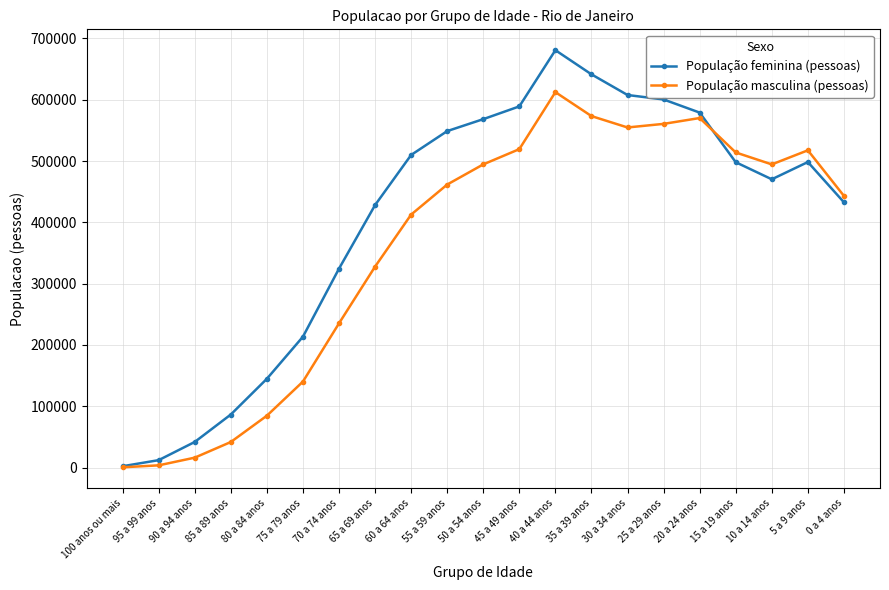

What is the difference between the População feminina (pessoas) values at 100 anos ou mais and 65 a 69 anos?

425862